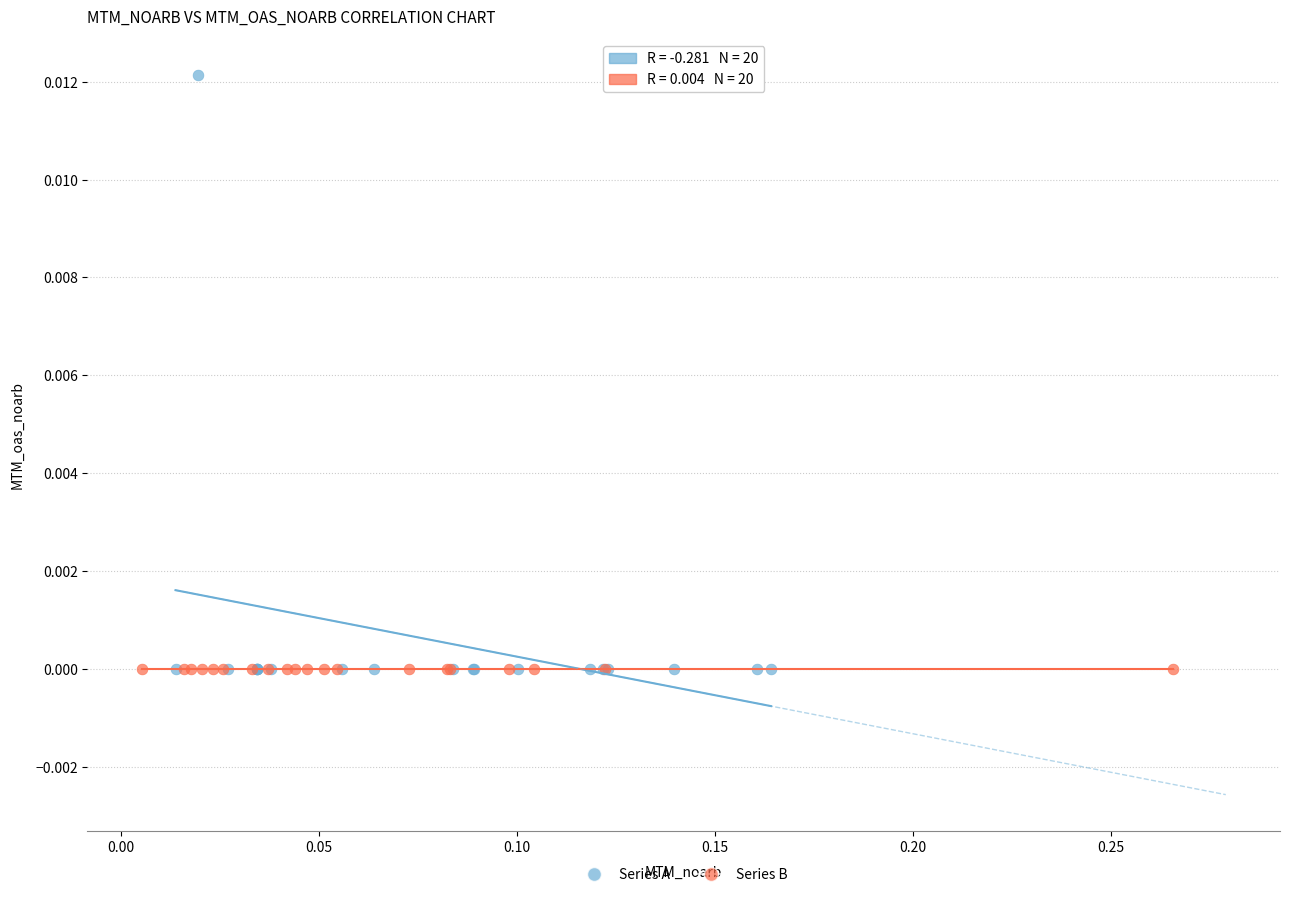

Which series contains the highest Y value?

Series A